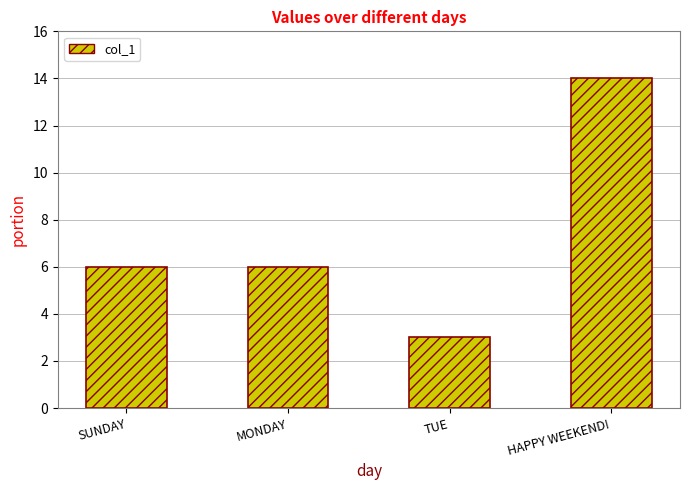

How many distinct data groups are displayed?

1